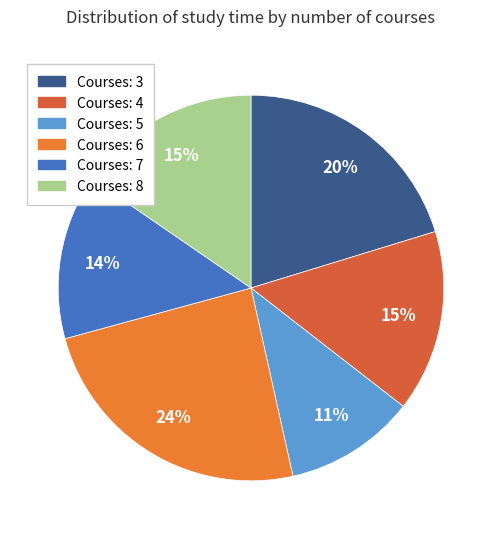

How many slices are in this pie chart?

6